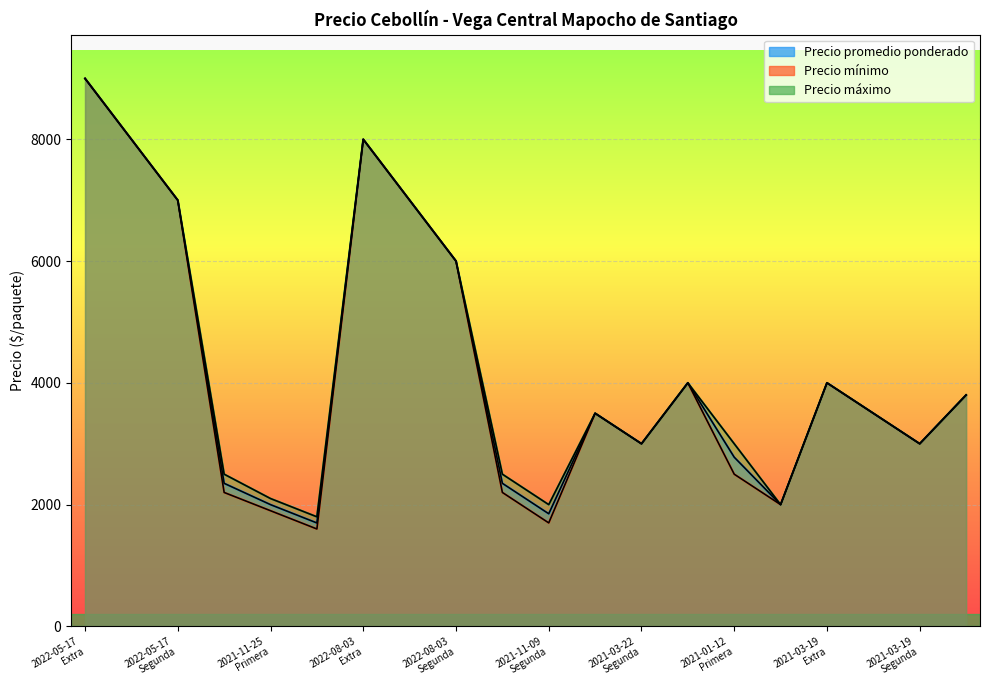

At which category does Precio mínimo reach its first local peak?

2022-08-03 Extra